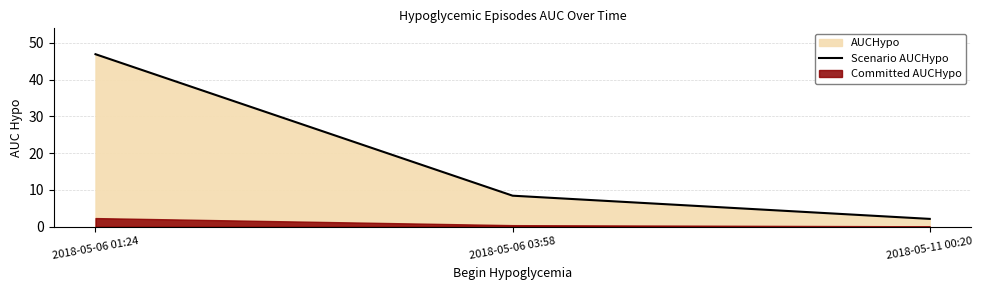

Approximately how many times larger is the value at 2018-05-06 03:58 compared to 2018-05-06 01:24?

0.2